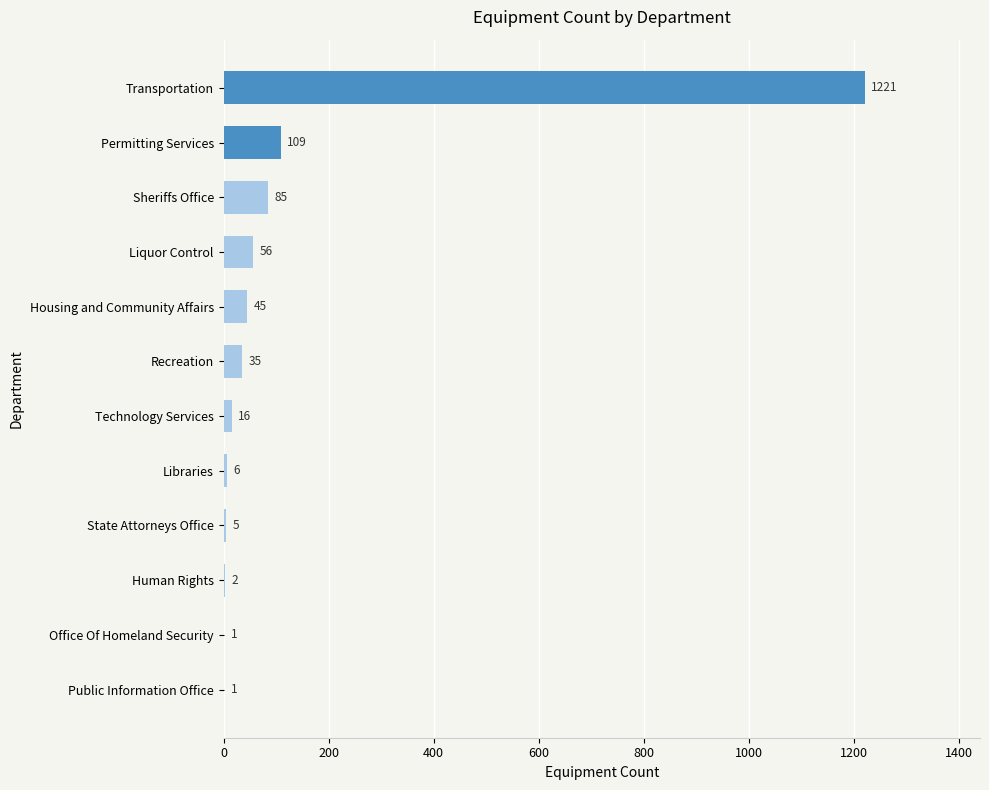

What is the sum of all values?

1582